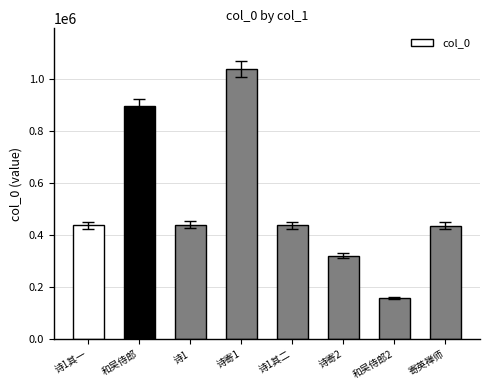

Where does the data first go above 438337?

和吴侍郎